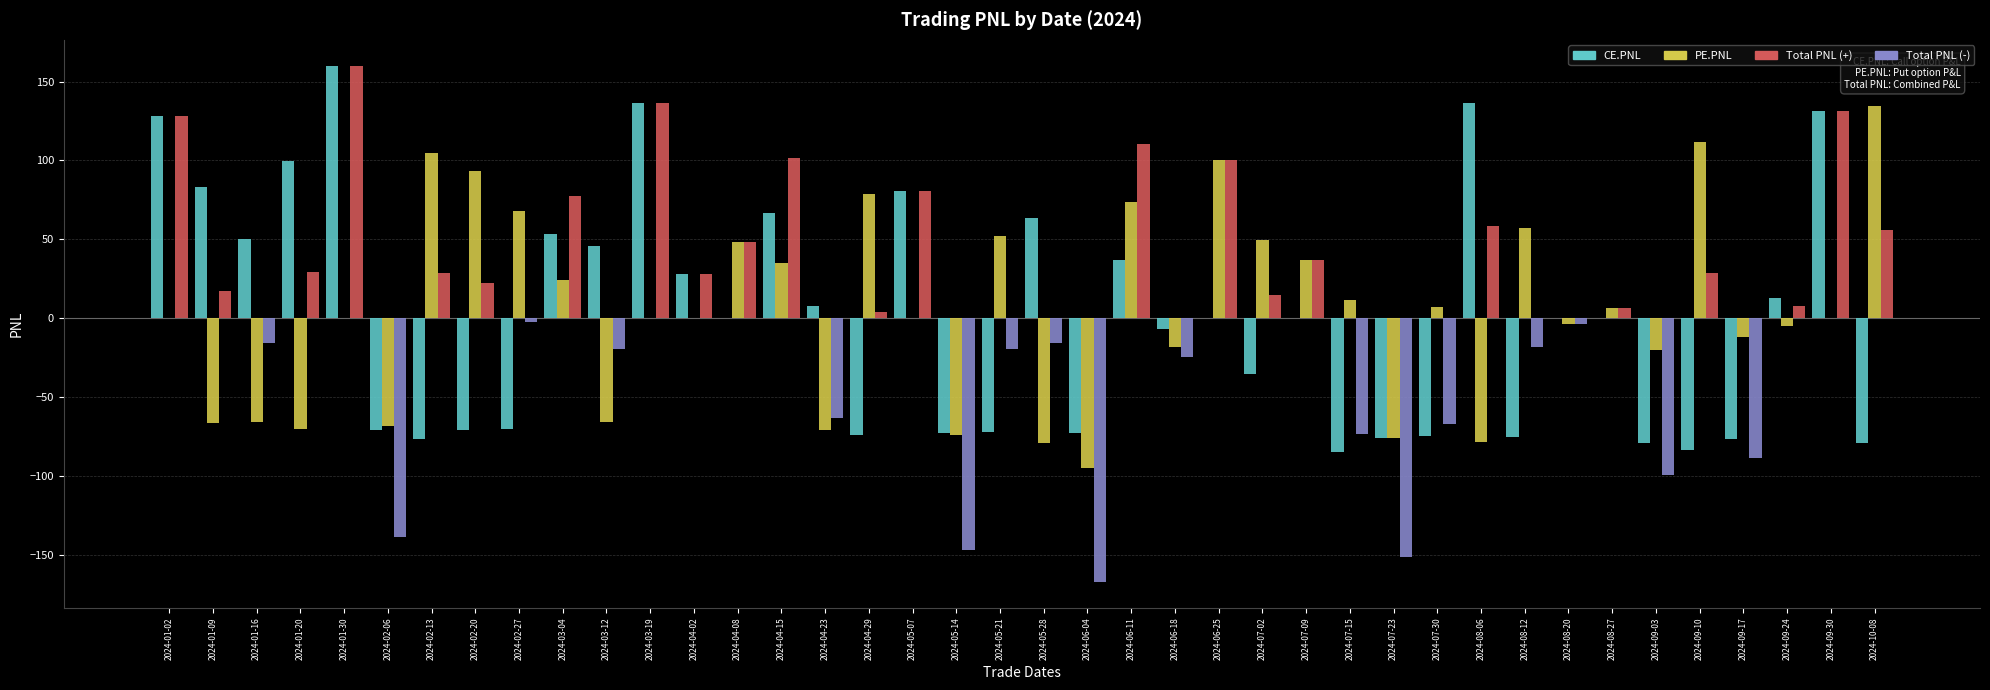

What is the total value across all series at 2024-02-06?

-277.1